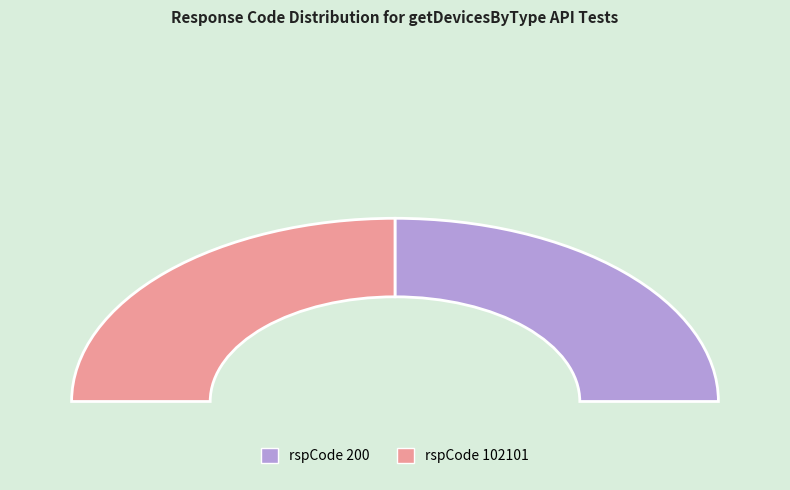

Count the number of slices in the pie.

4